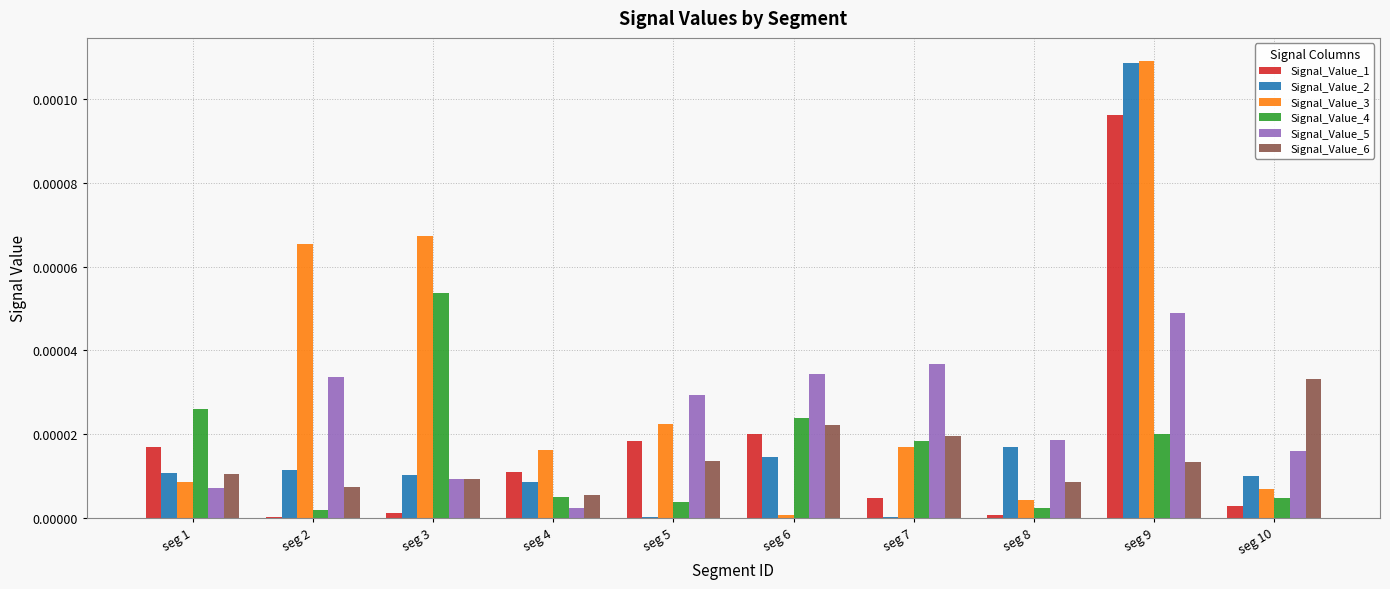

Which series has the largest total across all categories?

Signal_Value_3